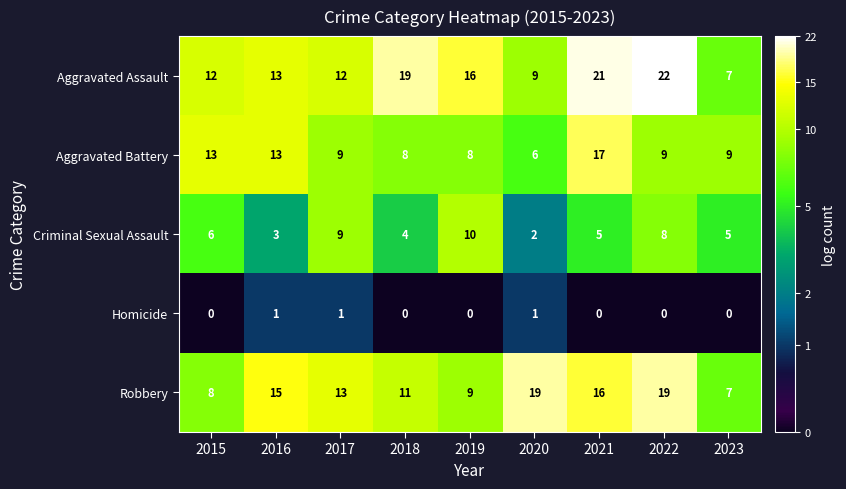

Count the number of categories in the chart.

9